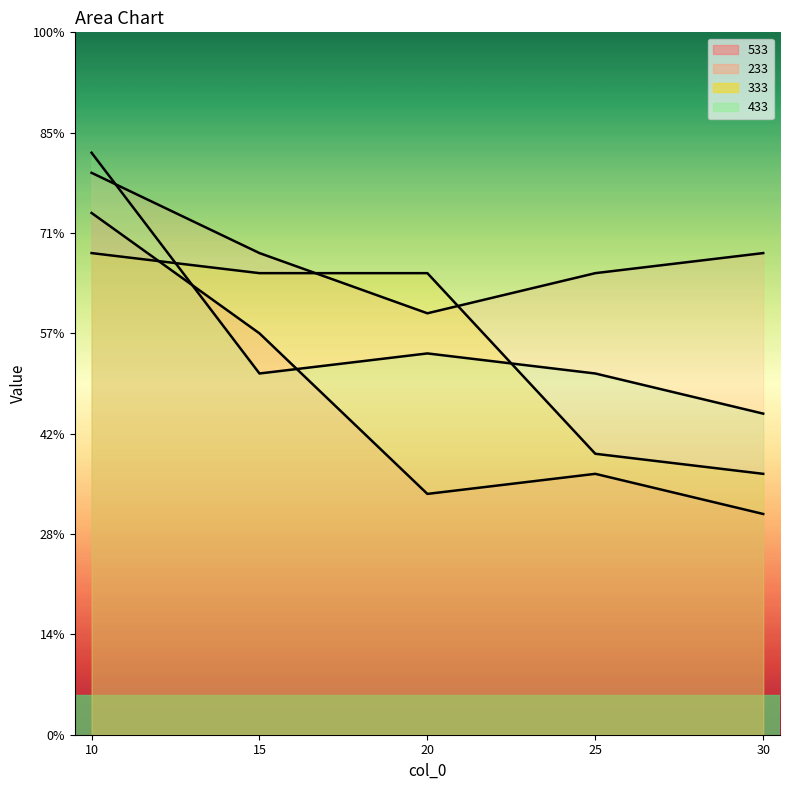

How many data points in 333 are less than 23?

2